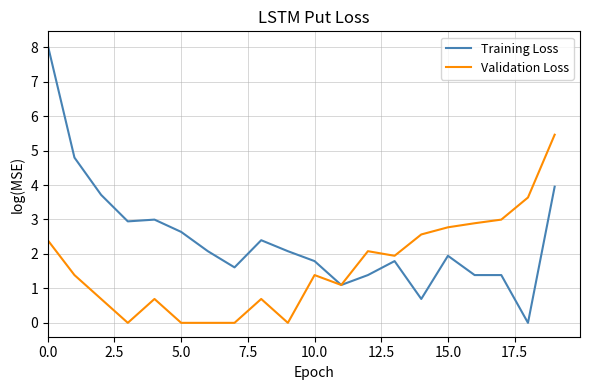

What is the maximum value for Validation Loss?

5.5